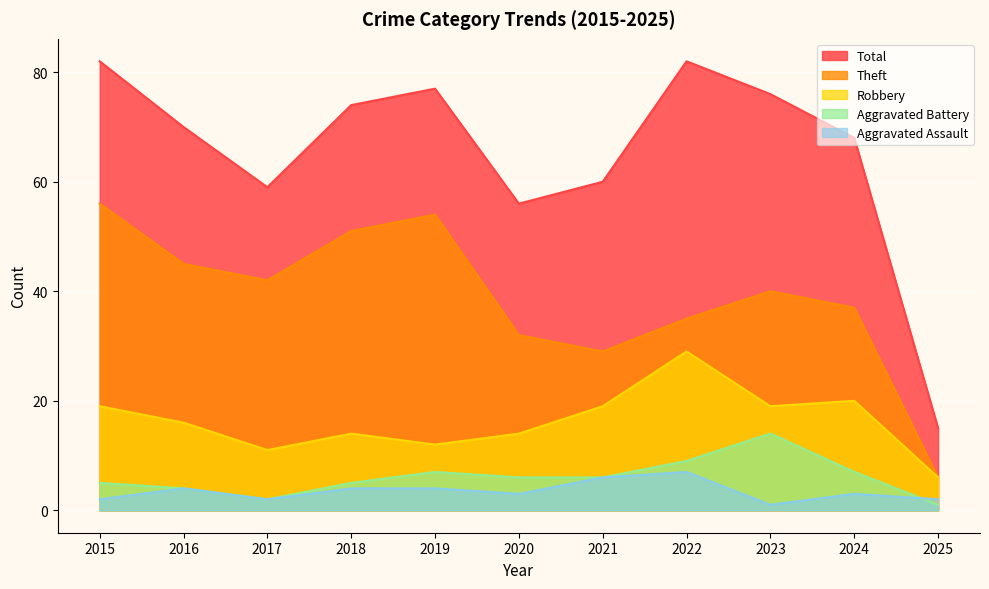

What is the average value of the Robbery series?

16